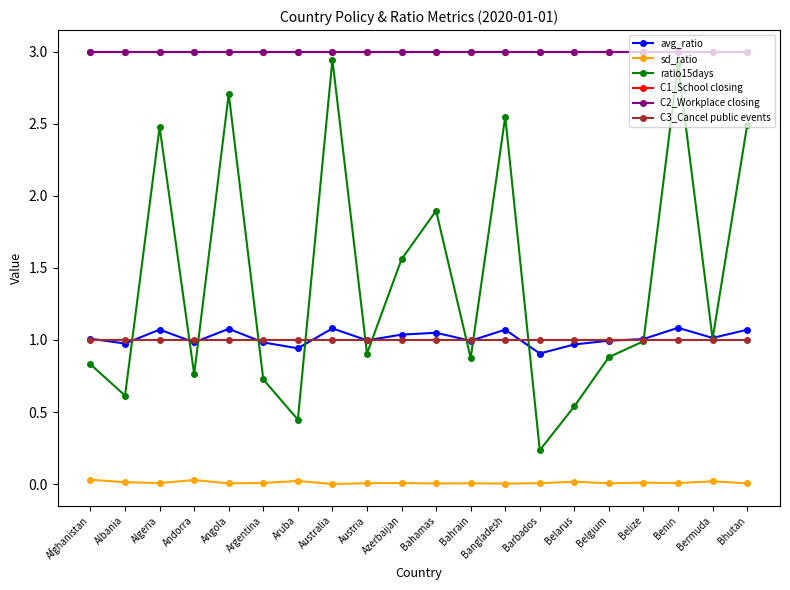

The C1_School closing series shows 2.1 at Bahrain. True or false?

False